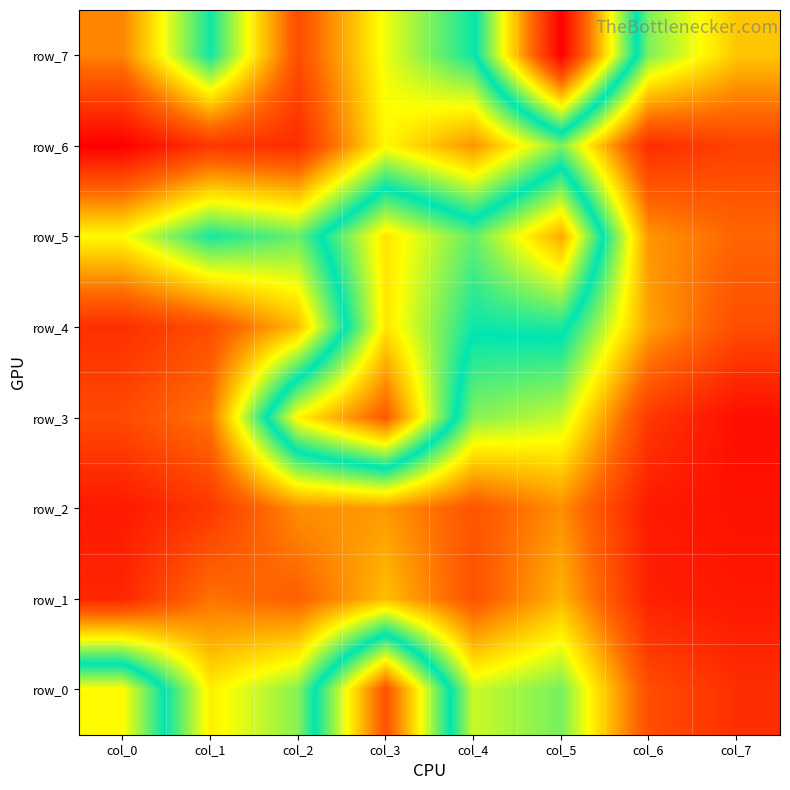

What is the greatest value displayed?

3.5